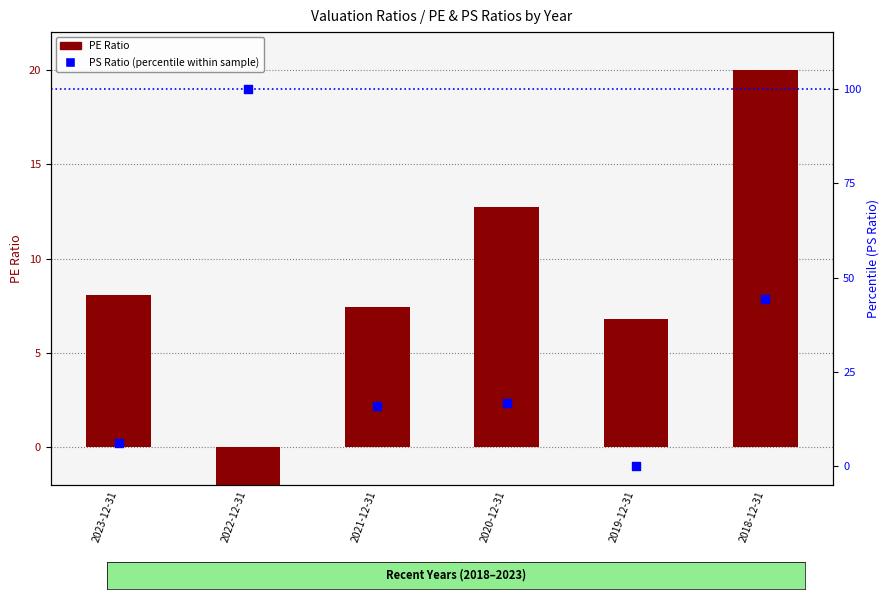

At which category is the sum across all series the highest?

2022-12-31